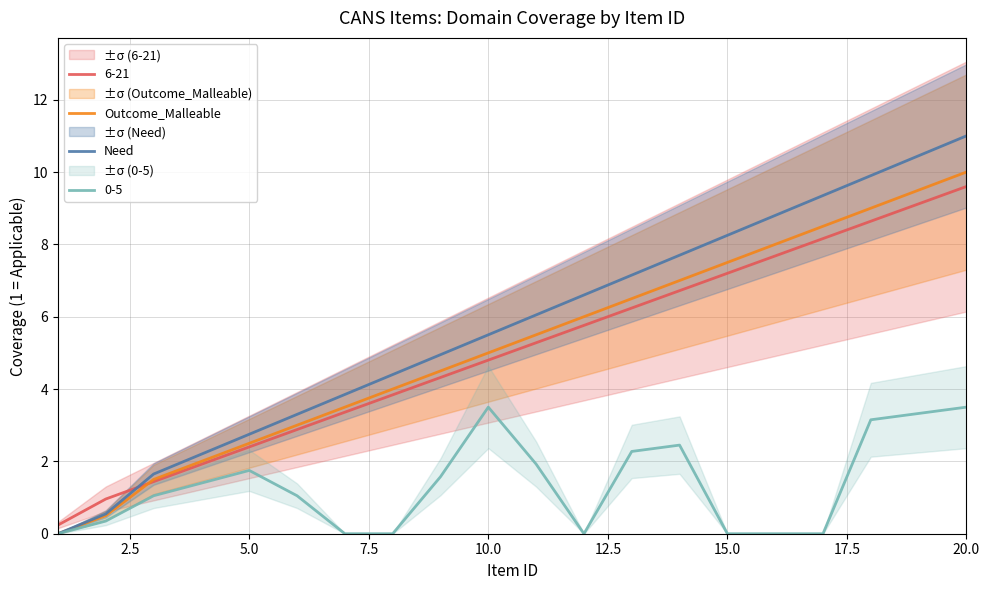

What value does the Outcome_Malleable series have at 15.0?

7.5